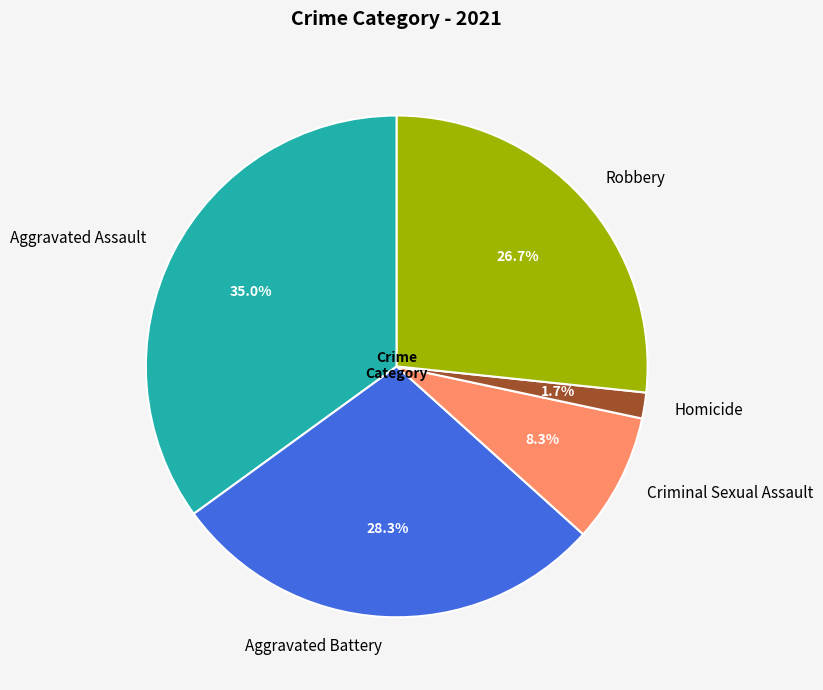

Is it true that Homicide is 2% of the pie?

True